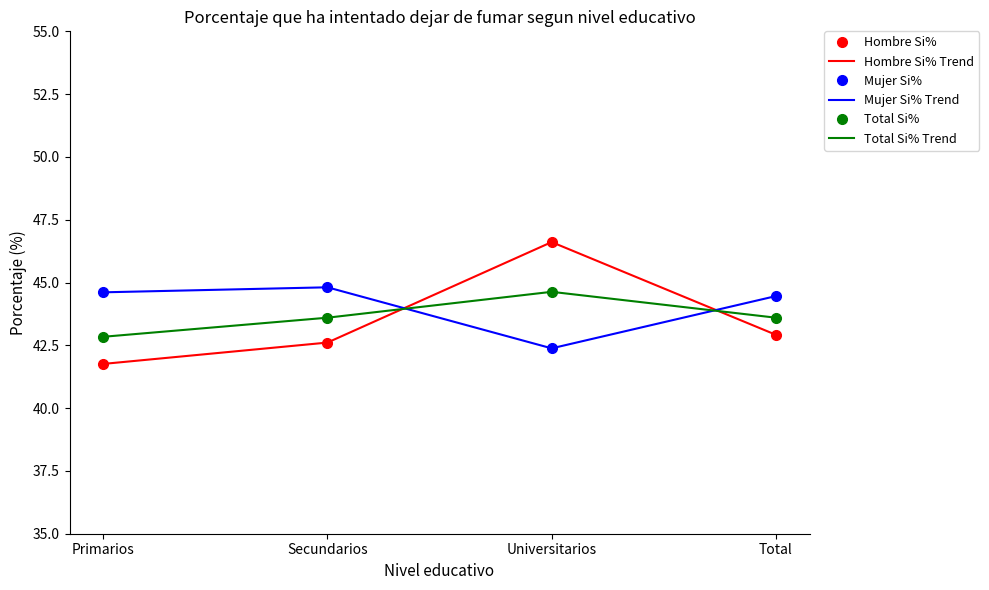

Does the chart have visible grid lines?

No